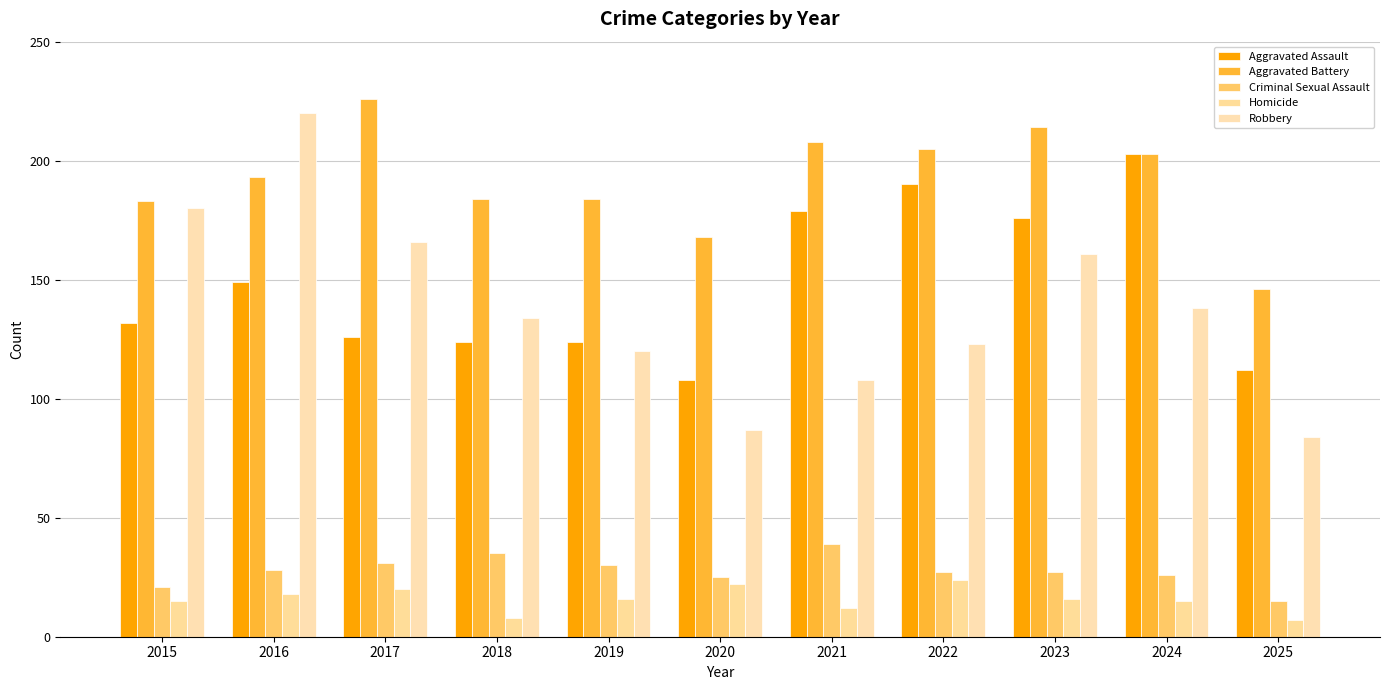

Reading right to left, list all the values displayed in this chart.

Aggravated Assault: 112	203	176	190	179	108	124	124	126	149	132
Aggravated Battery: 146	203	214	205	208	168	184	184	226	193	183
Criminal Sexual Assault: 15	26	27	27	39	25	30	35	31	28	21
Homicide: 7	15	16	24	12	22	16	8	20	18	15
Robbery: 84	138	161	123	108	87	120	134	166	220	180